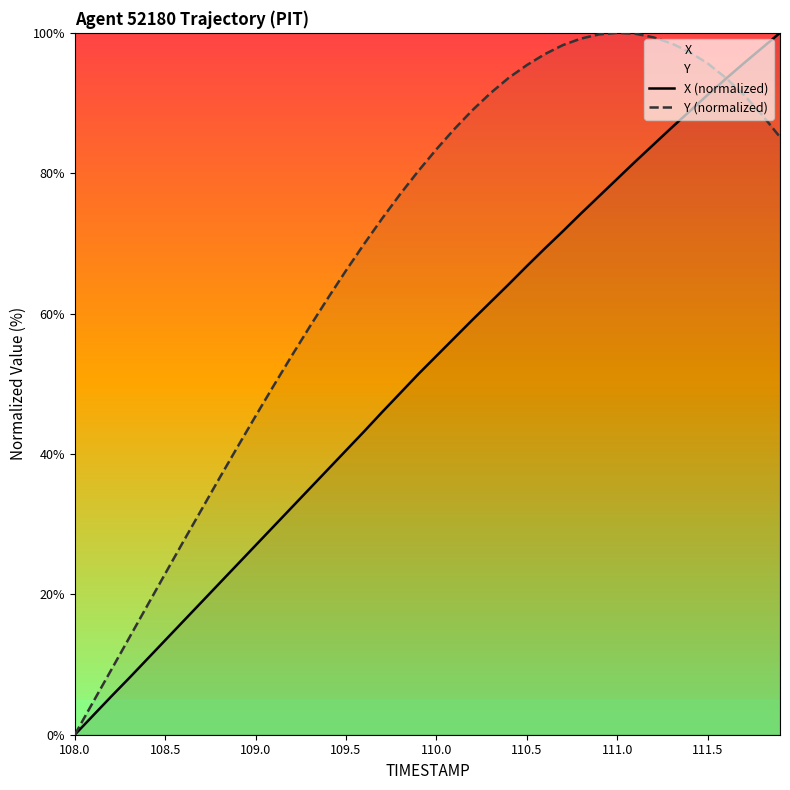

Which series ends up on top after the final intersection of Y (normalized) and X (normalized)?

X (normalized)